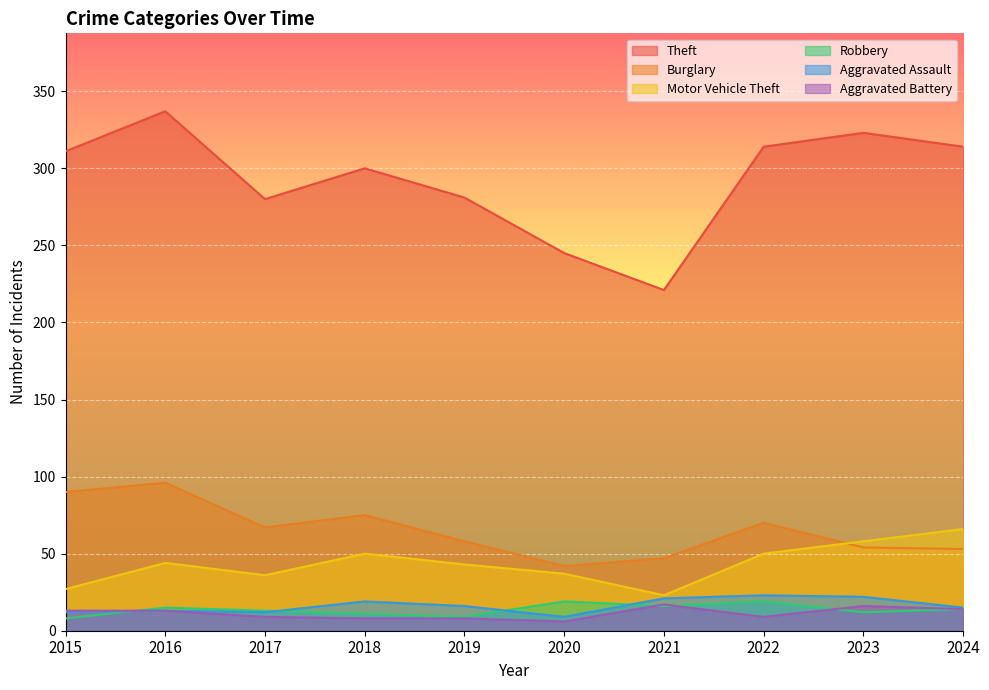

What is the value of the Aggravated Assault point at the 2nd from the left?

13